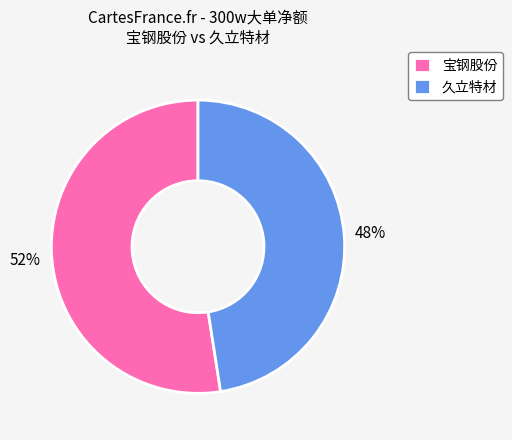

Which category has the biggest portion of the pie?

宝钢股份